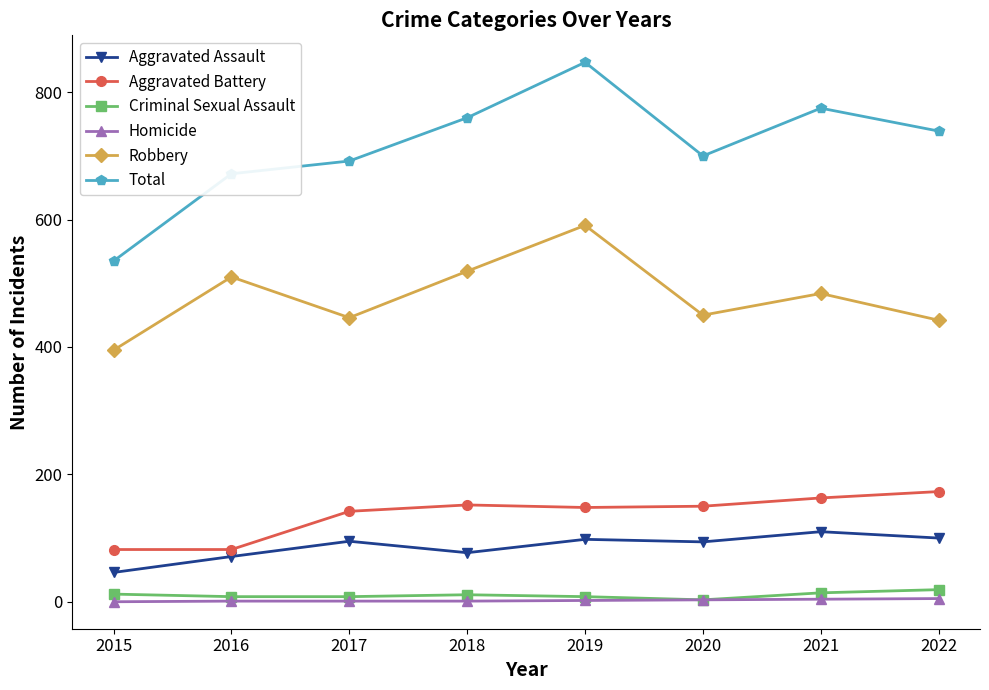

Is it true that Aggravated Battery equals 44 at 2018?

False